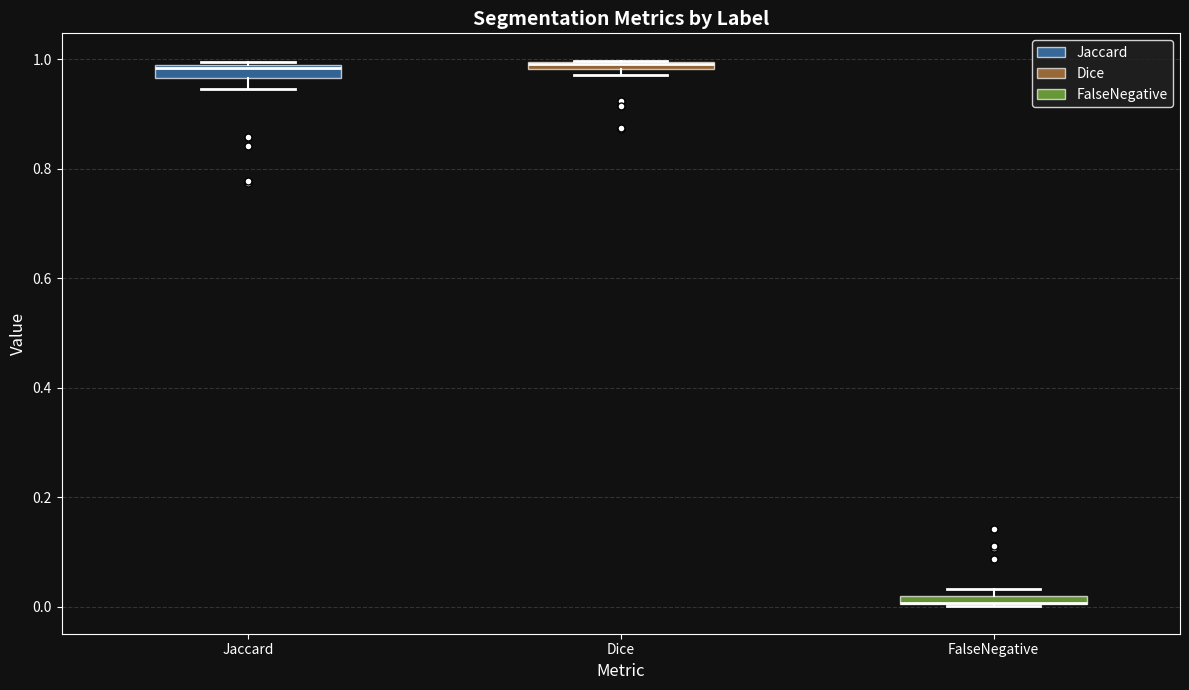

Where is the upper edge of the box for Dice on the y-axis? The values are not printed on the chart, so give them approximately, as read against the axis.

1.00